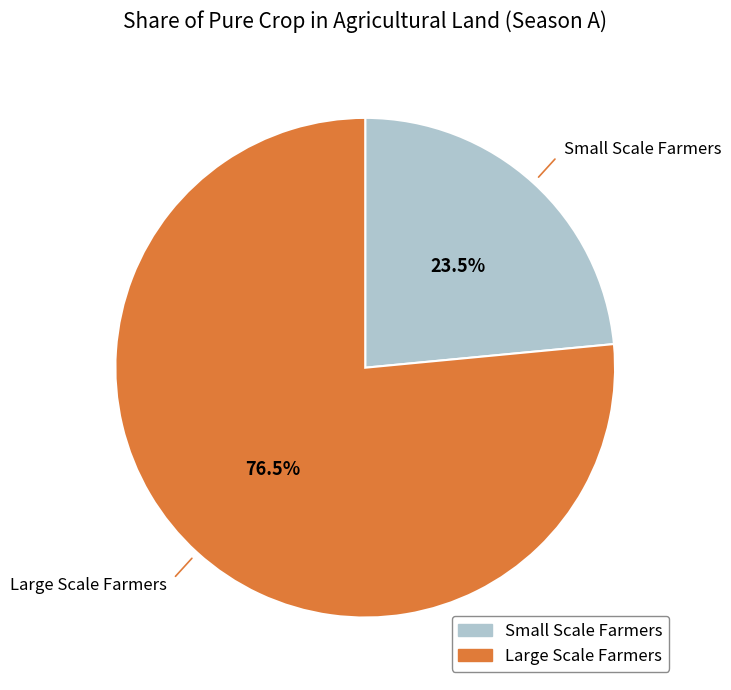

Which slice is the smallest?

Small Scale Farmers